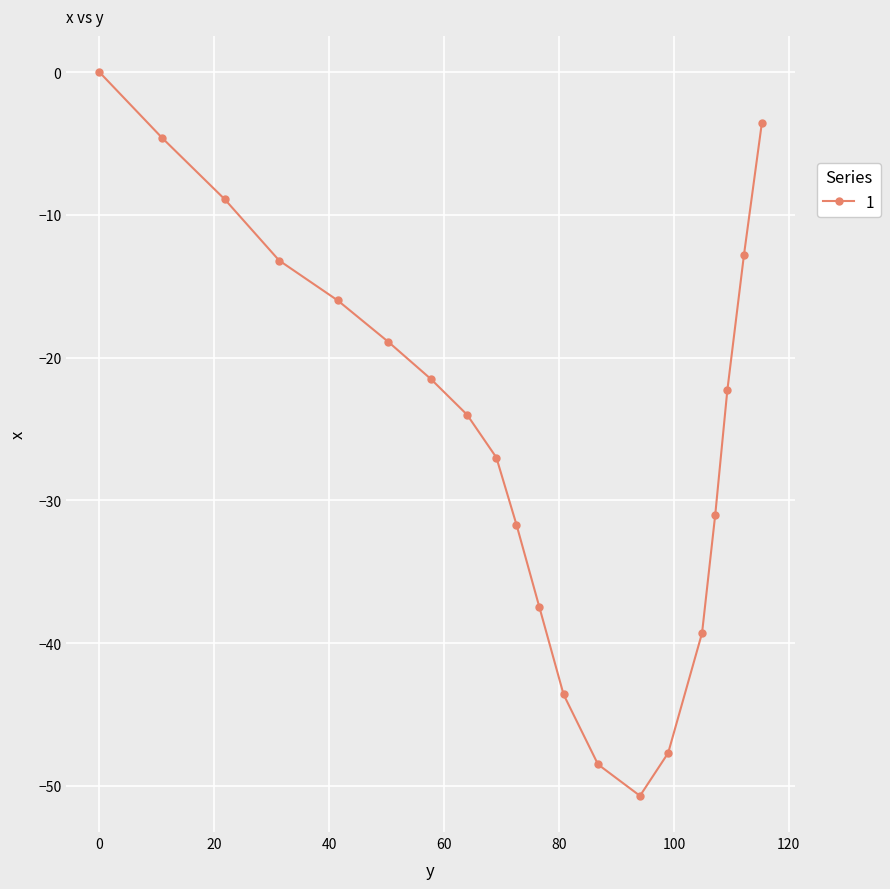

Reading right to left, transcribe all the data shown in this chart.

-3.6	-12.8	-22.3	-31.0	-39.3	-47.7	-50.7	-48.5	-43.6	-37.5	-31.7	-27.0	-24.0	-21.5	-18.9	-16.0	-13.2	-8.9	-4.6	0.0